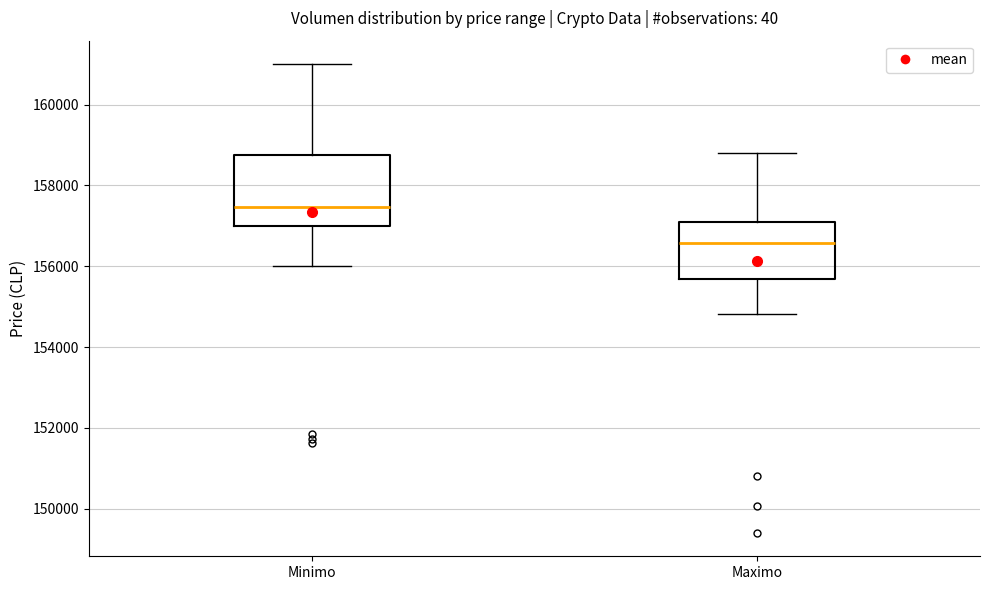

Reading left to right, transcribe this box plot: for each box, give where its median line is, the range the box spans, and where its two whiskers end, as read against the y-axis. The values are not printed on the chart, so give them approximately, as read against the axis.

Minimo: median 157400, box 157000 to 158800, whiskers 156000 to 161000
Maximo: median 156600, box 155600 to 157200, whiskers 154800 to 158800